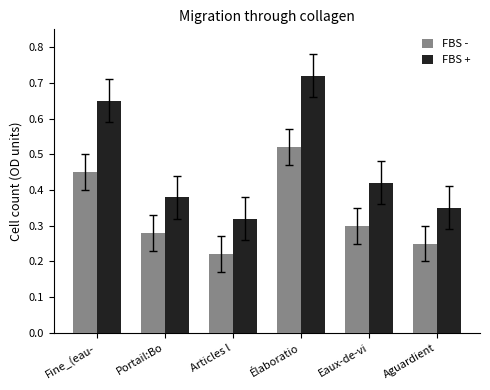

Where is FBS - nearest to the value 0?

Articles l